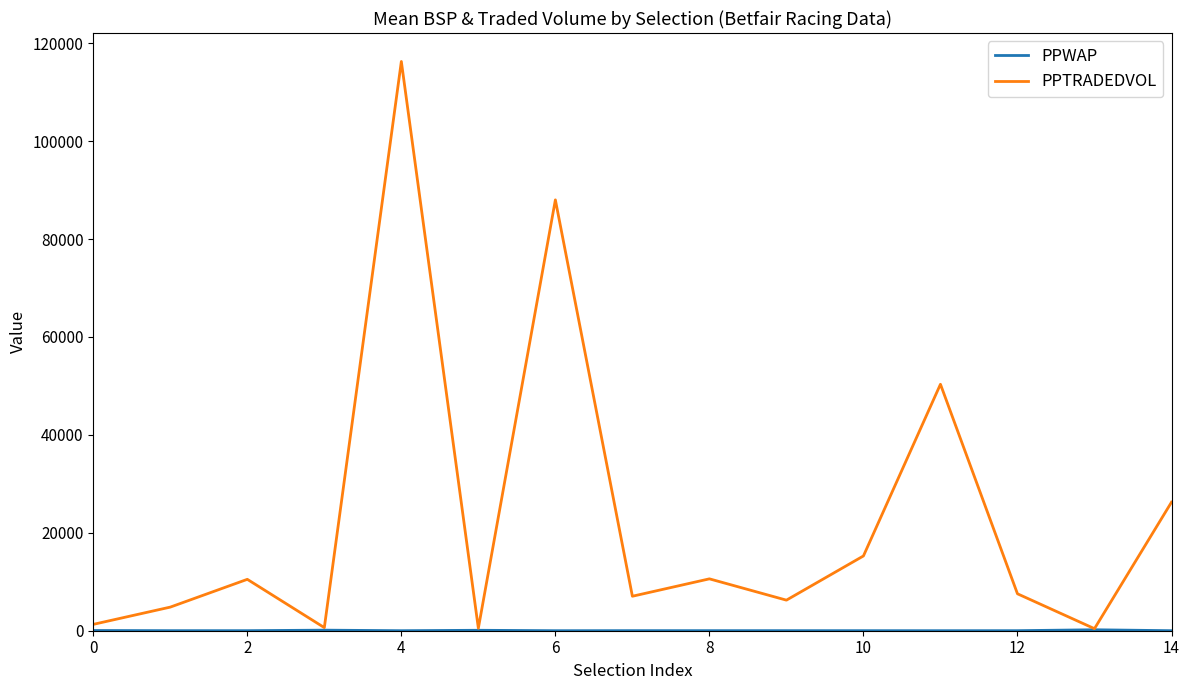

Which series has the largest total across all categories?

PPTRADEDVOL